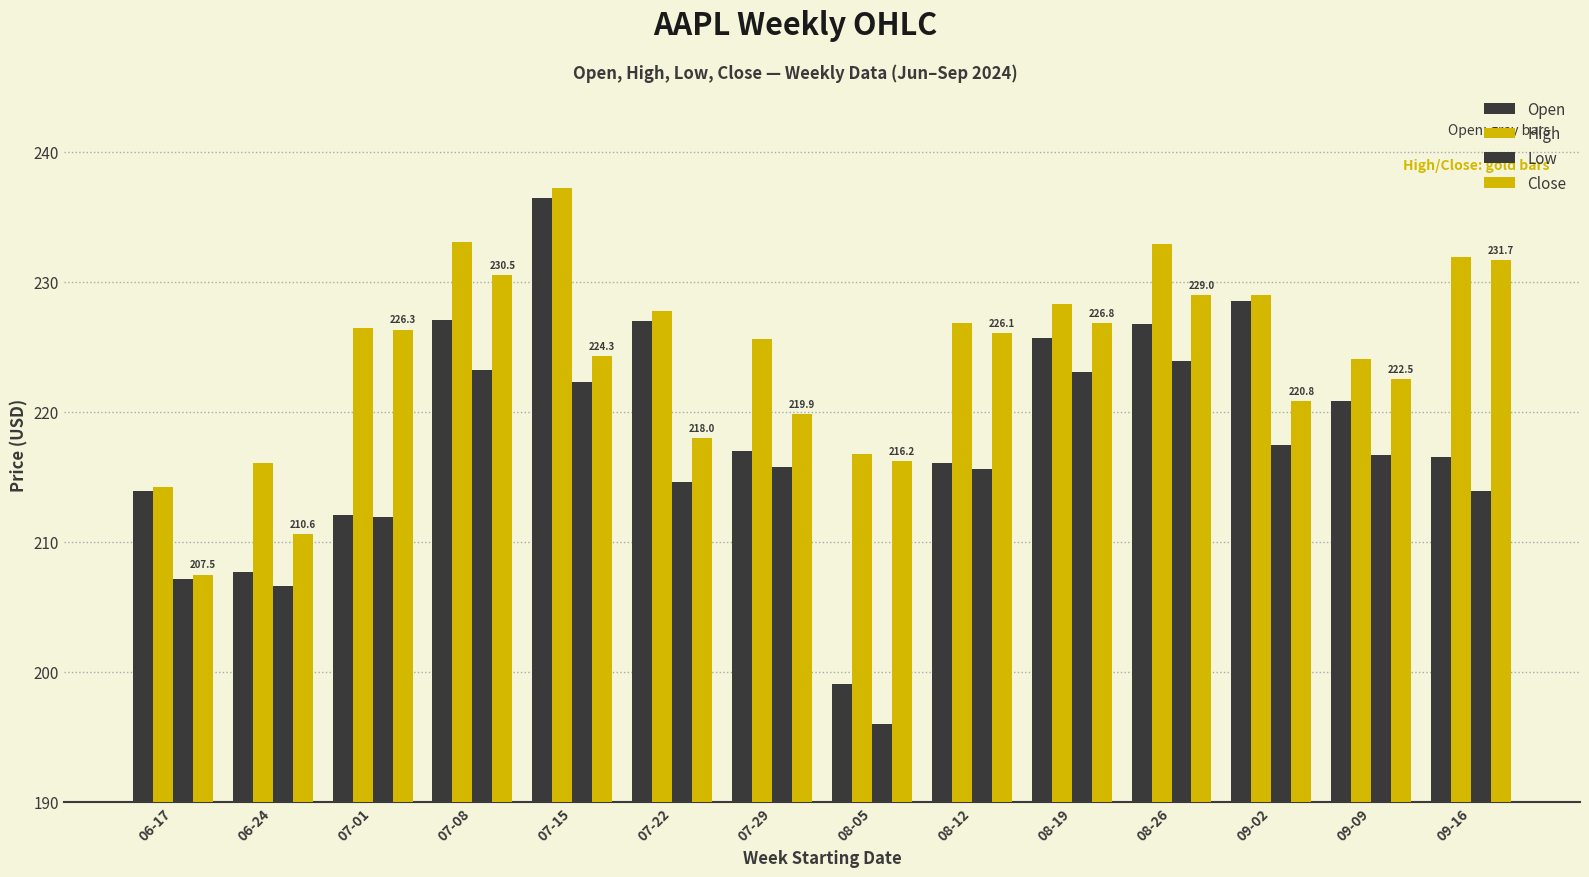

What is the lowest value of the Open series?

199.1